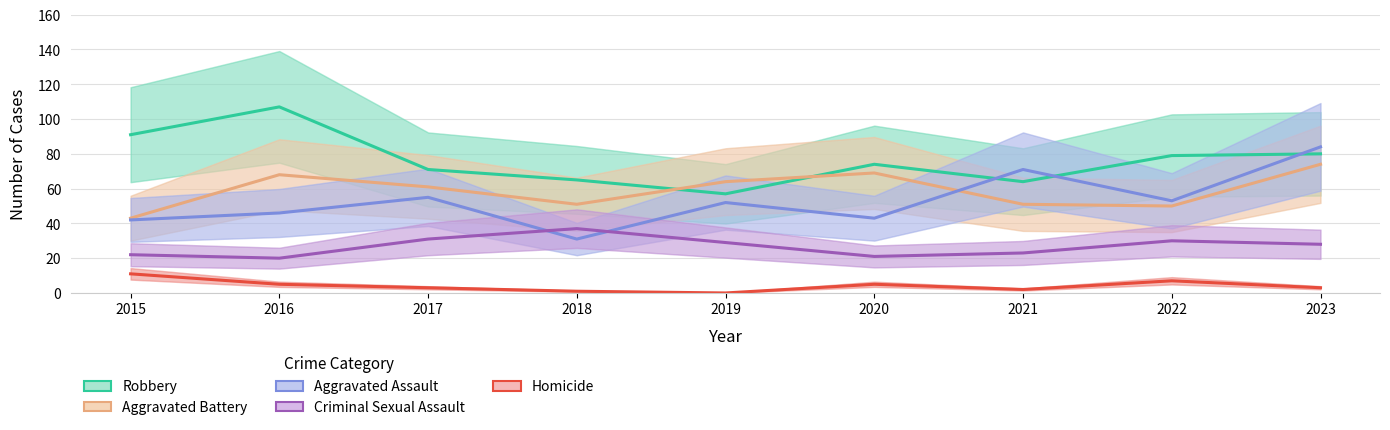

True or false: Aggravated Battery has a value of 68 at 2016.

True